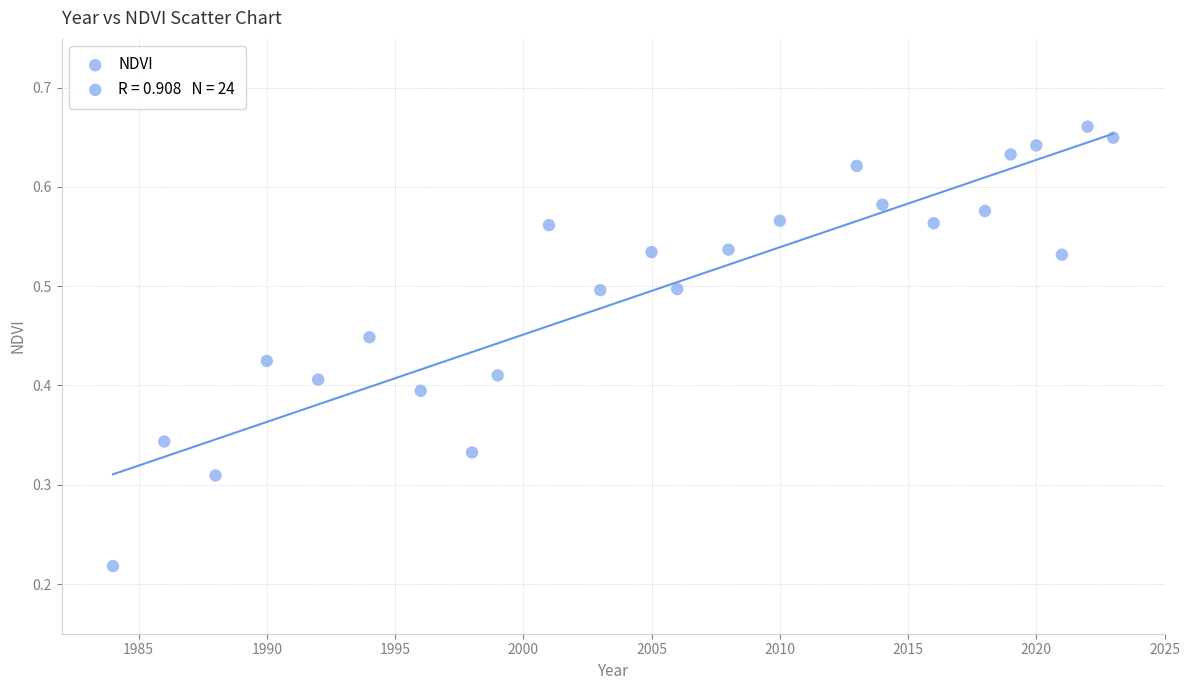

What is the range of X values (max minus min)?

39.0